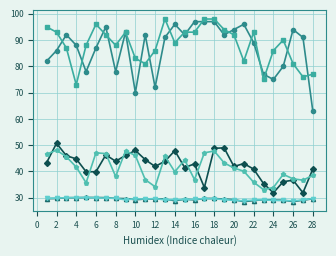

What is the maximum value shown in the chart?

98.0